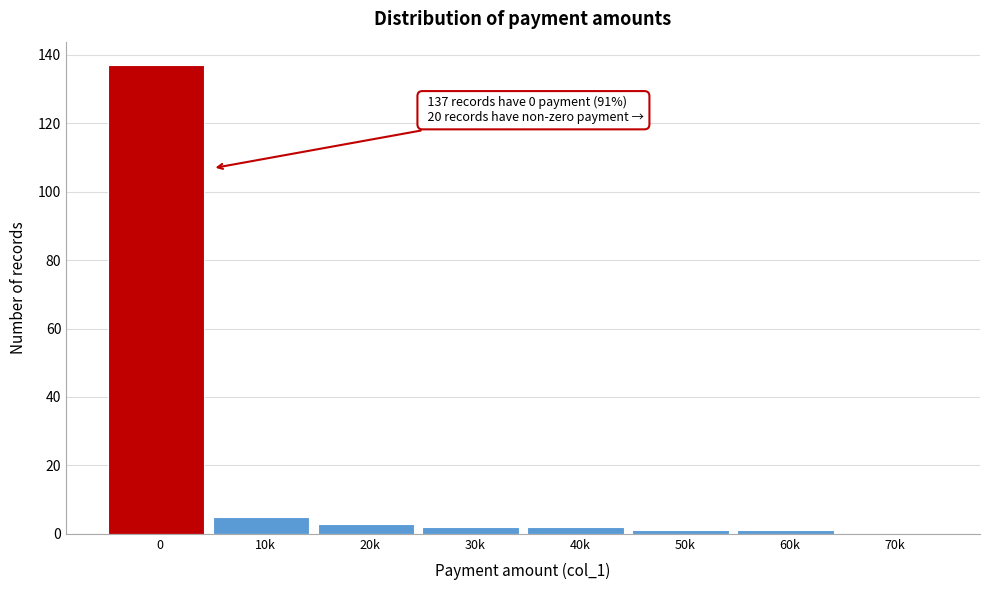

Reading right to left, transcribe all the data shown in this chart.

70k=0	60k=1	50k=1	40k=2	30k=2	20k=3	10k=5	0=137